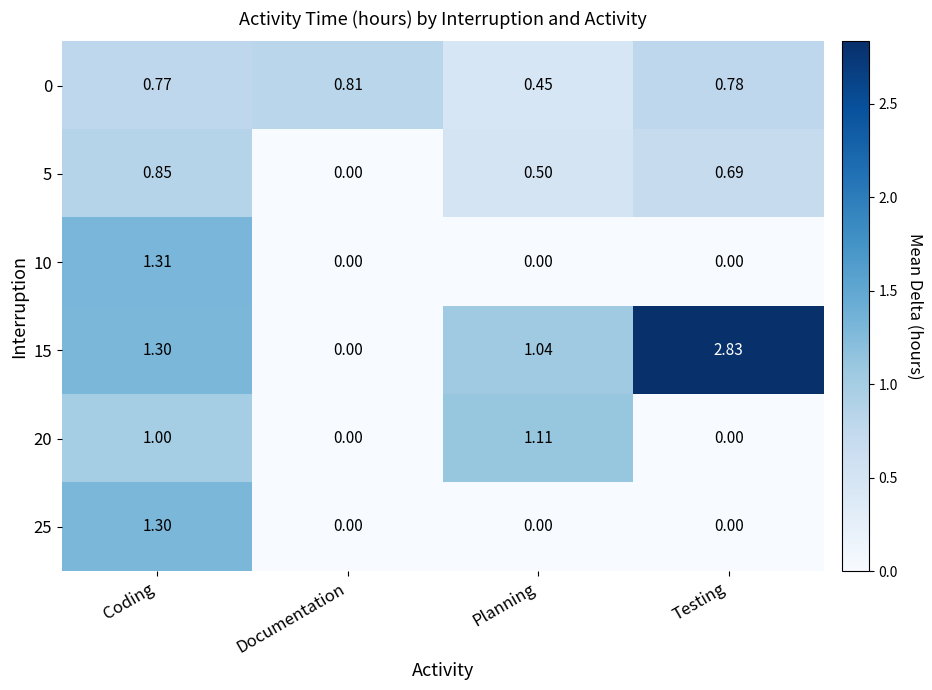

At which category is the sum across all series the highest?

Coding